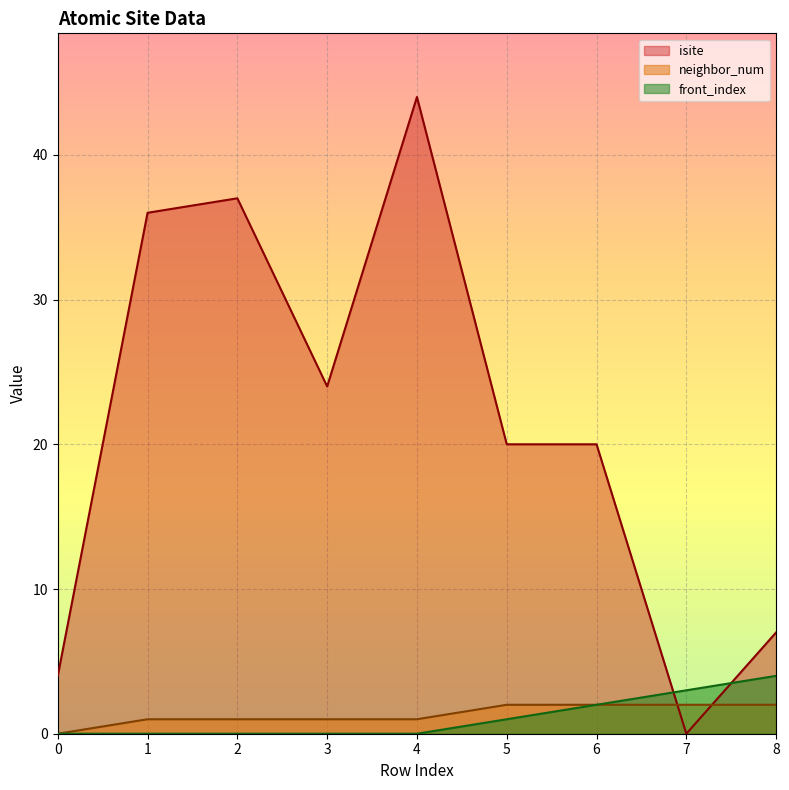

At which label is front_index closest to 2?

6